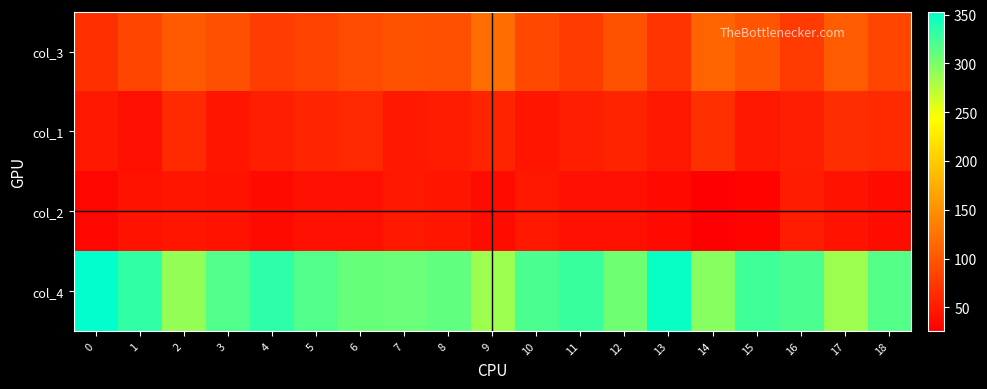

How many distinct data groups are displayed?

4